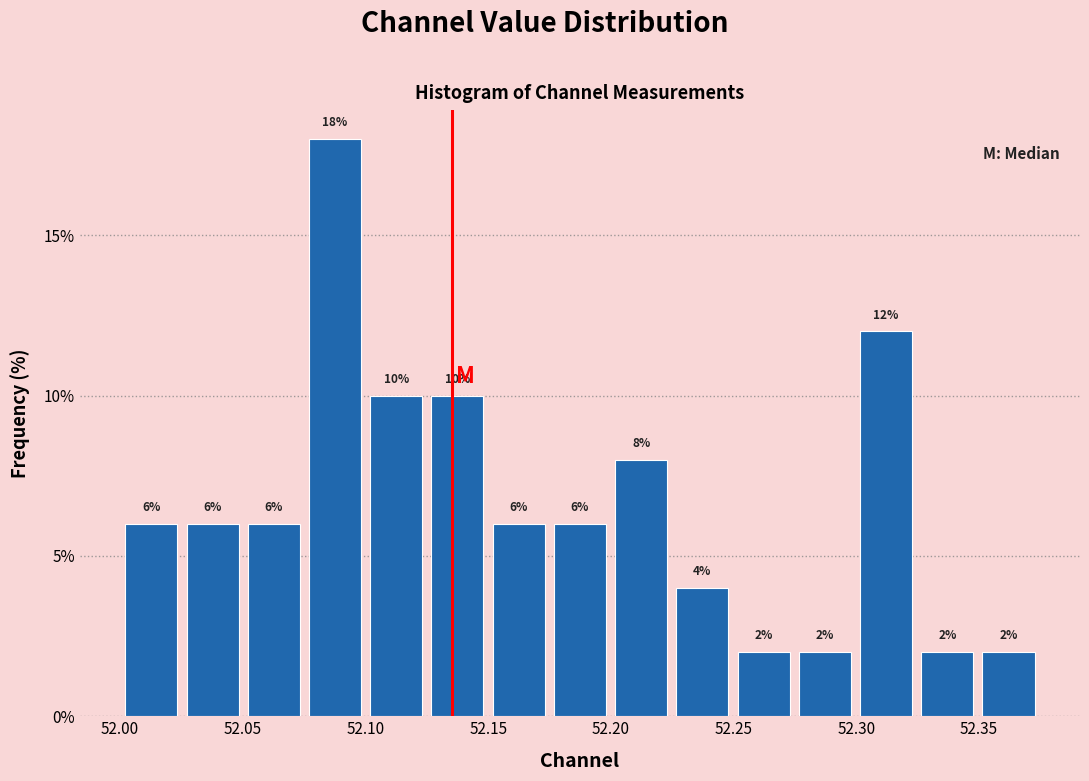

What is the height of the bar covering 52.075 to 52.100 on the x-axis? The bar edges are not printed on the chart, so give them approximately, as read against the axis.

18